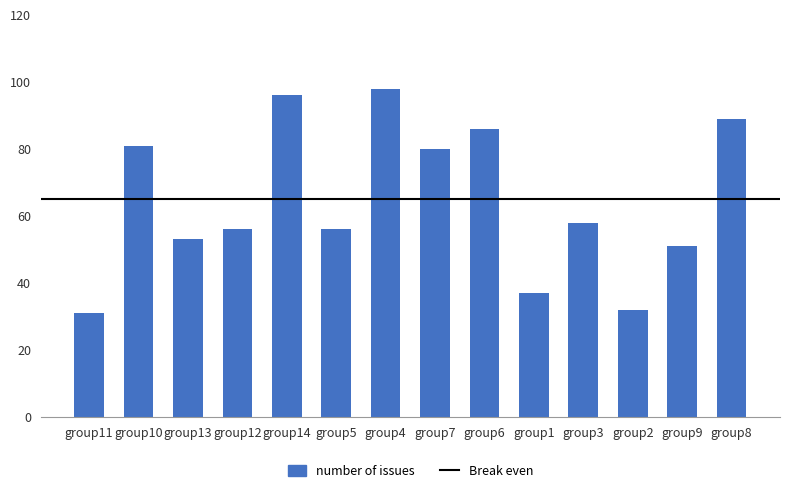

What is the difference between the maximum and minimum values?

67